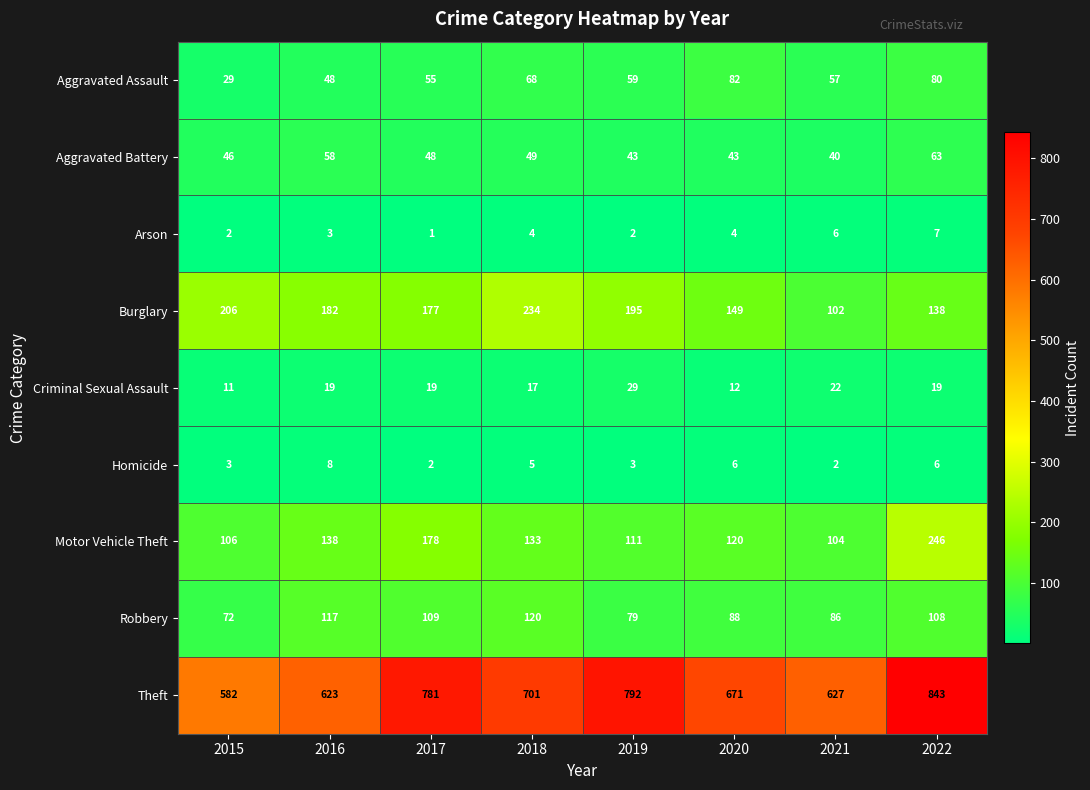

True or false: Homicide has a value of 8 at 2020.

False